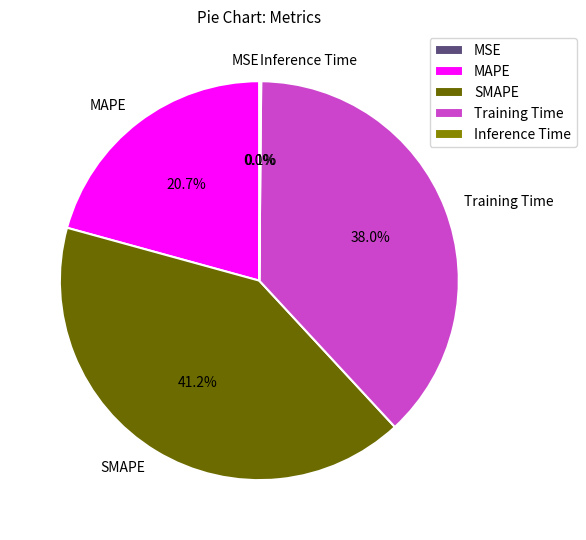

Combined, do Training Time and SMAPE account for over 50%?

Yes